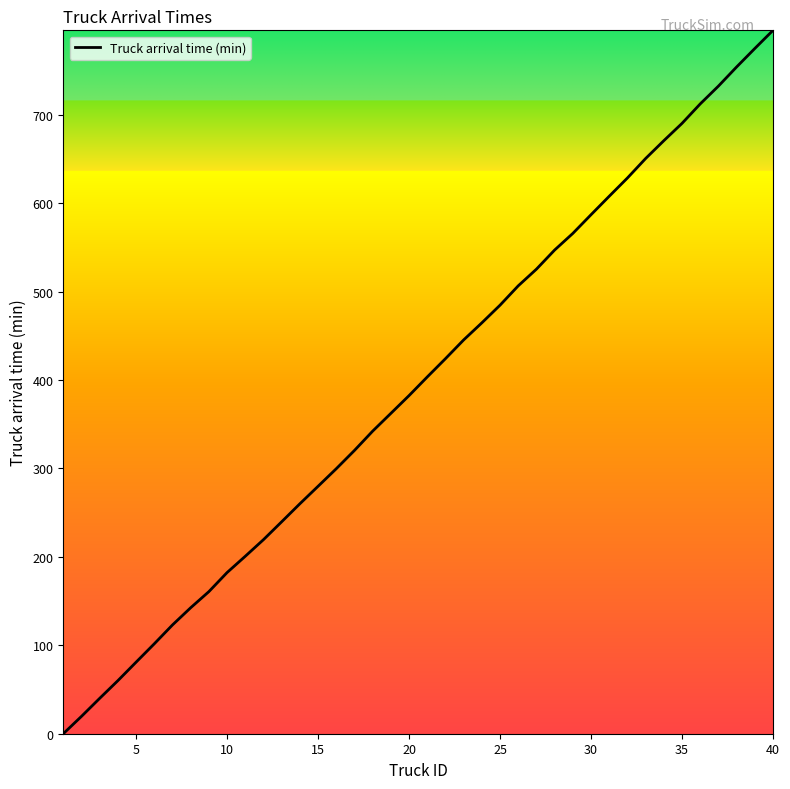

How many categories are shown in the chart?

40